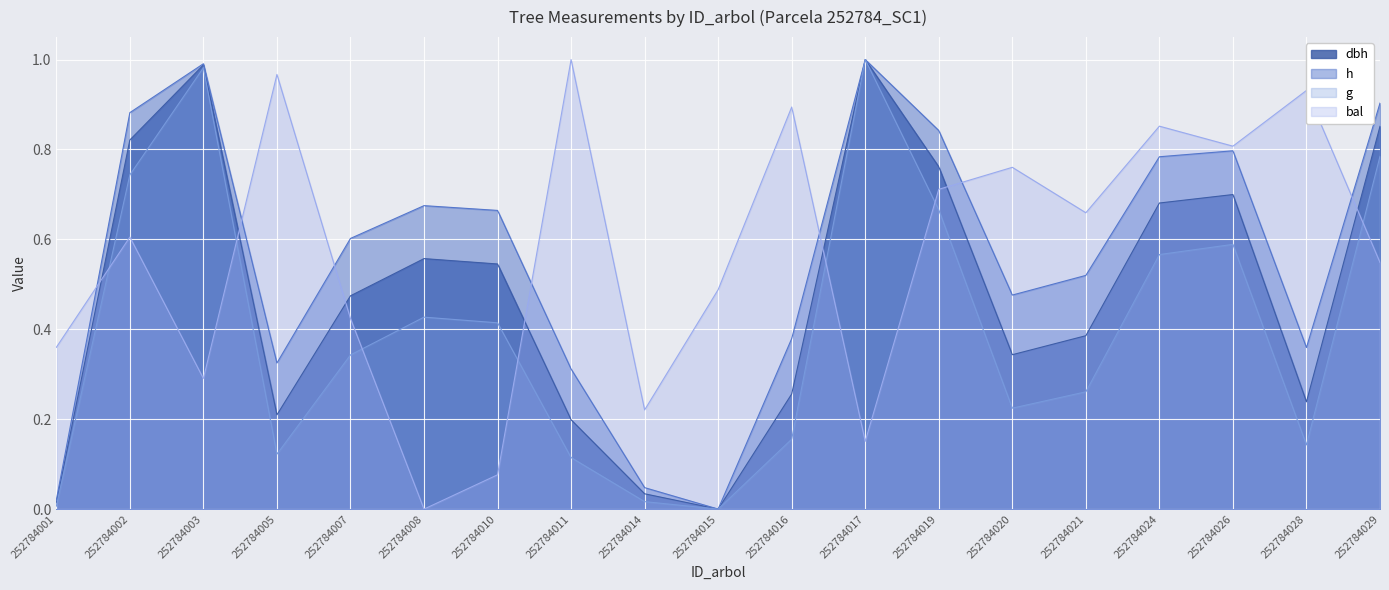

True or false: dbh and g cross at least once.

False